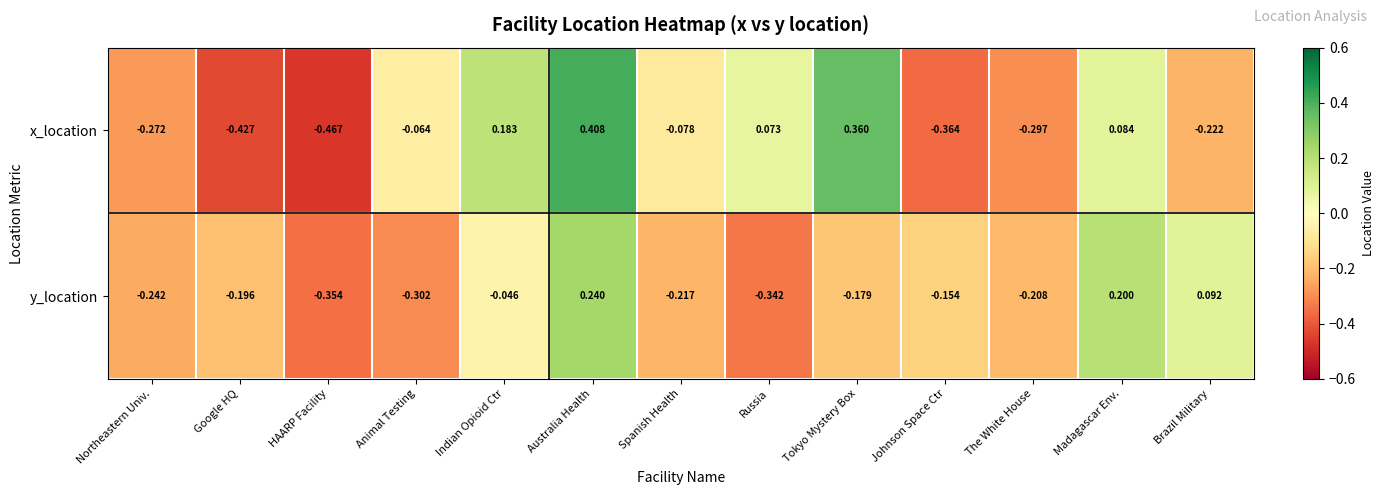

How many data points in y_location are less than 0?

10